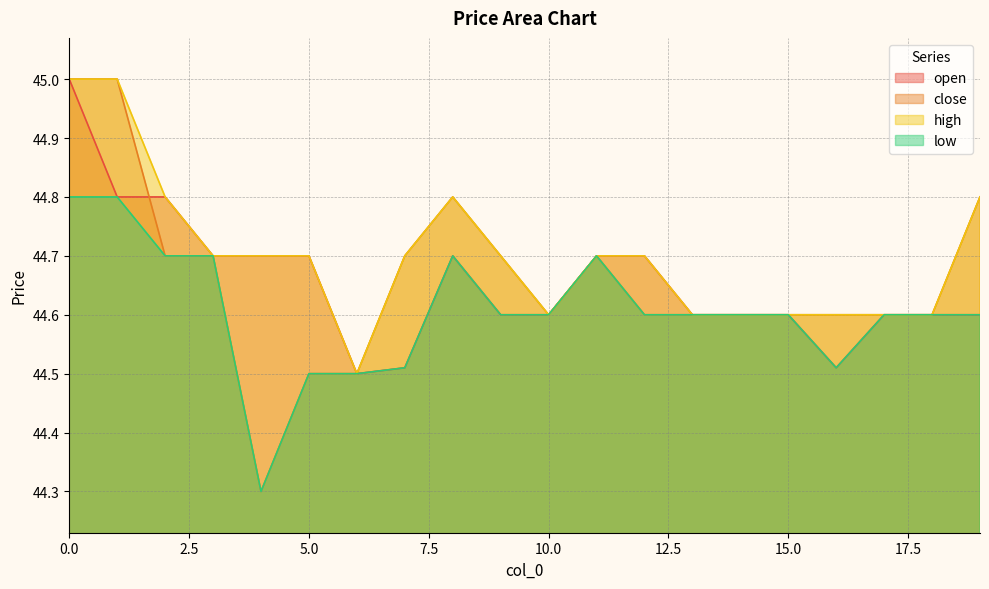

What is the difference between the close values at 4 and 19?

0.5